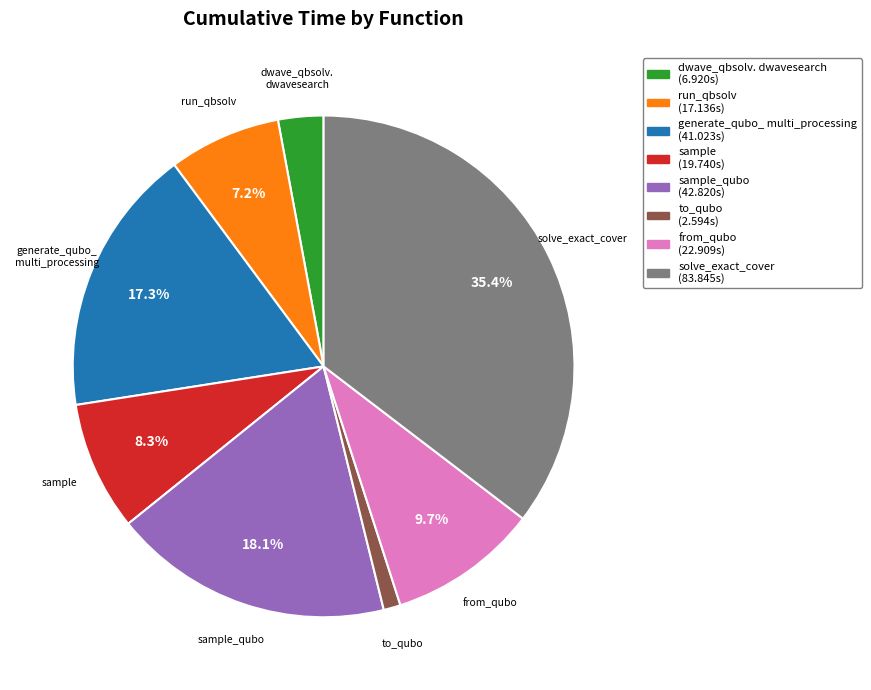

Is there a majority slice in this chart?

No